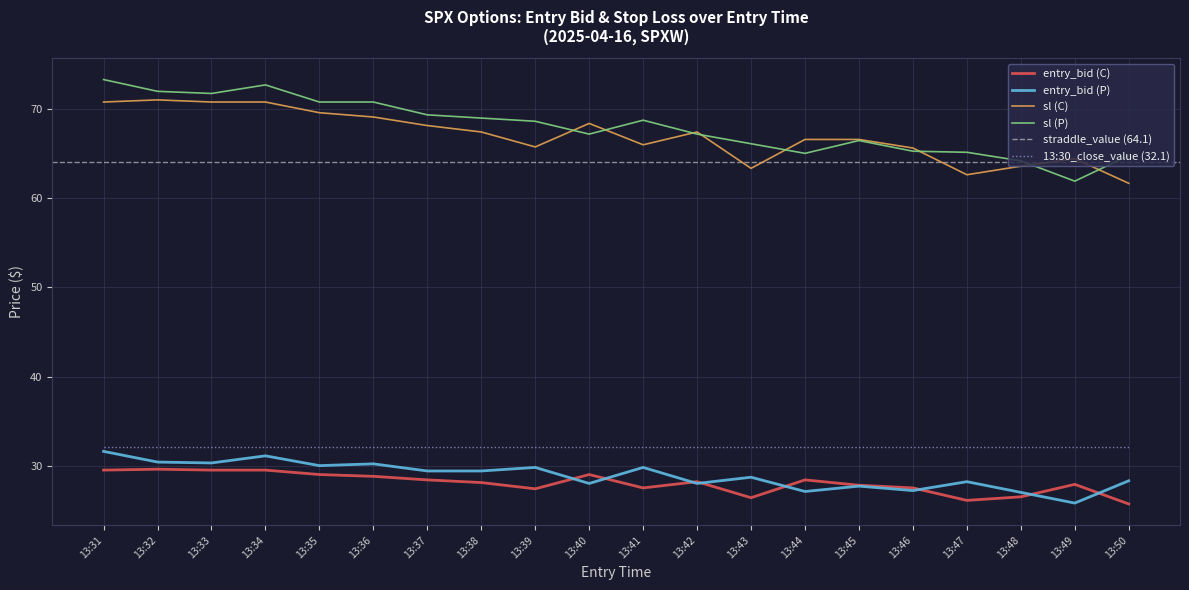

At which category does entry_bid (C) reach its first local valley?

13:39